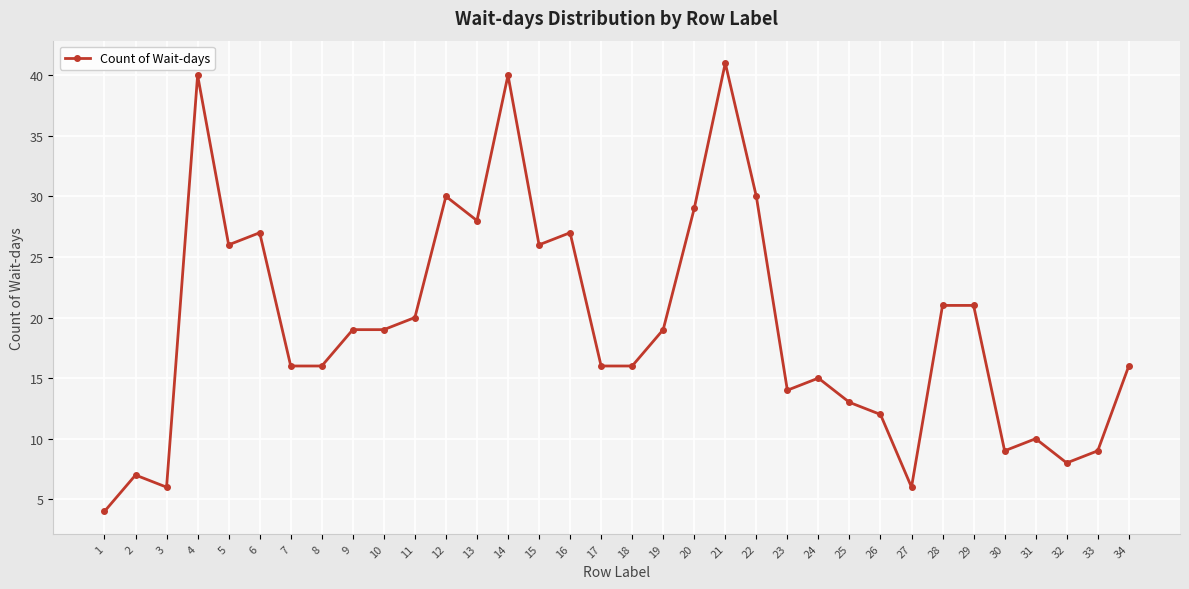

How many lines are shown in the chart?

1